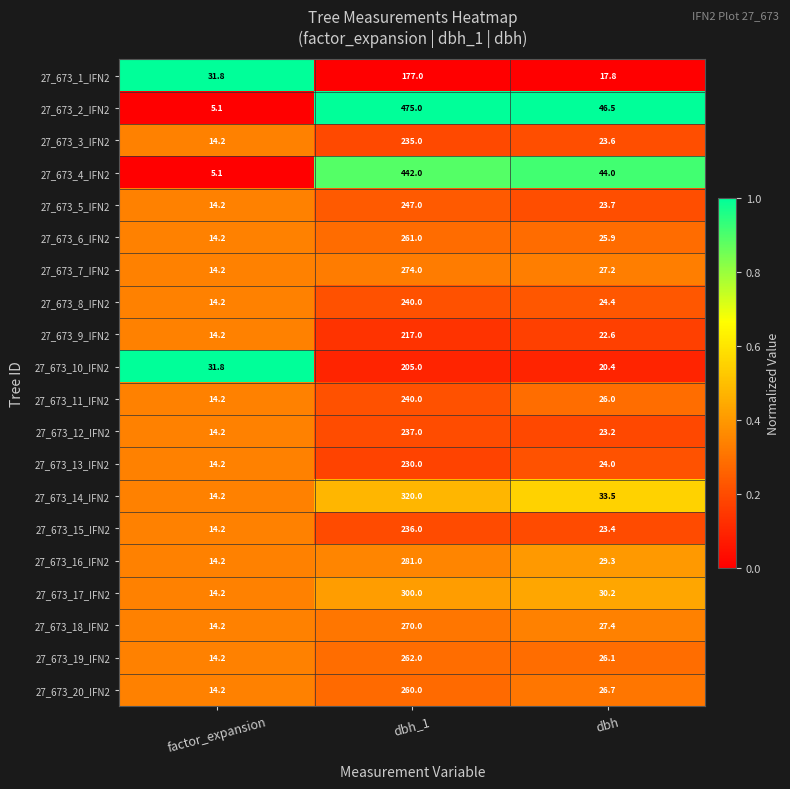

How many distinct data groups are displayed?

20